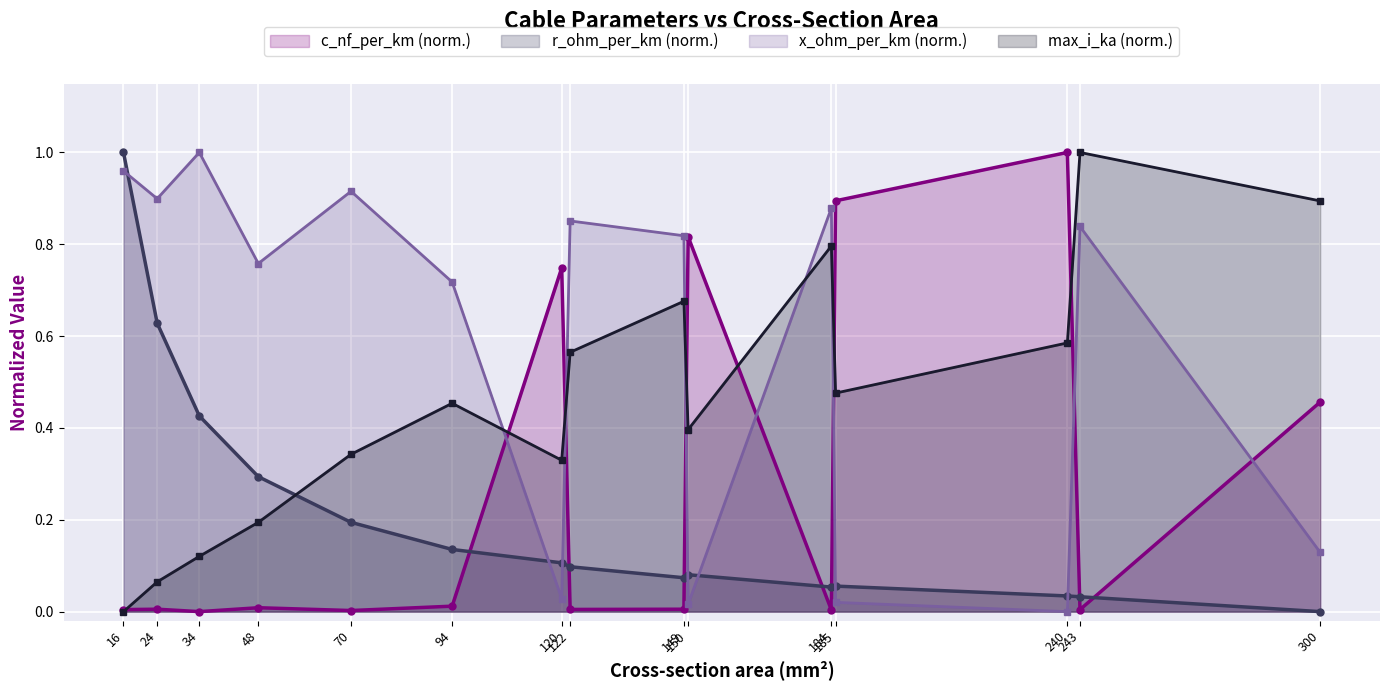

Reading left to right, transcribe all the data shown in this chart.

c_nf_per_km: 16=0.0	24=0.0	34=0.0	48=0.0	70=0.0	94=0.0	120=0.7	122=0.0	149=0.0	150=0.8	184=0.0	185=0.9	240=1.0	243=0.0	300=0.5
r_ohm_per_km: 16=1.0	24=0.6	34=0.4	48=0.3	70=0.2	94=0.1	120=0.1	122=0.1	149=0.1	150=0.1	184=0.1	185=0.1	240=0.0	243=0.0	300=0.0
x_ohm_per_km: 16=1.0	24=0.9	34=1.0	48=0.8	70=0.9	94=0.7	120=0.0	122=0.9	149=0.8	150=0.0	184=0.9	185=0.0	240=0.0	243=0.8	300=0.1
max_i_ka: 16=0.0	24=0.1	34=0.1	48=0.2	70=0.3	94=0.5	120=0.3	122=0.6	149=0.7	150=0.4	184=0.8	185=0.5	240=0.6	243=1.0	300=0.9